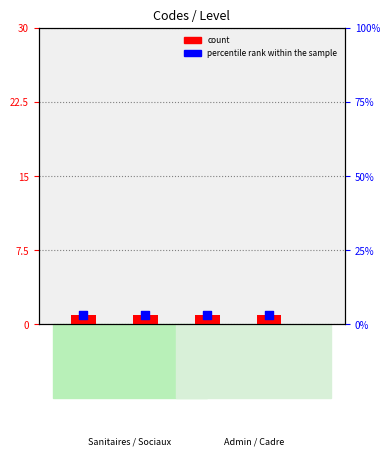

Which series has the largest total across all categories?

percentile rank within the sample